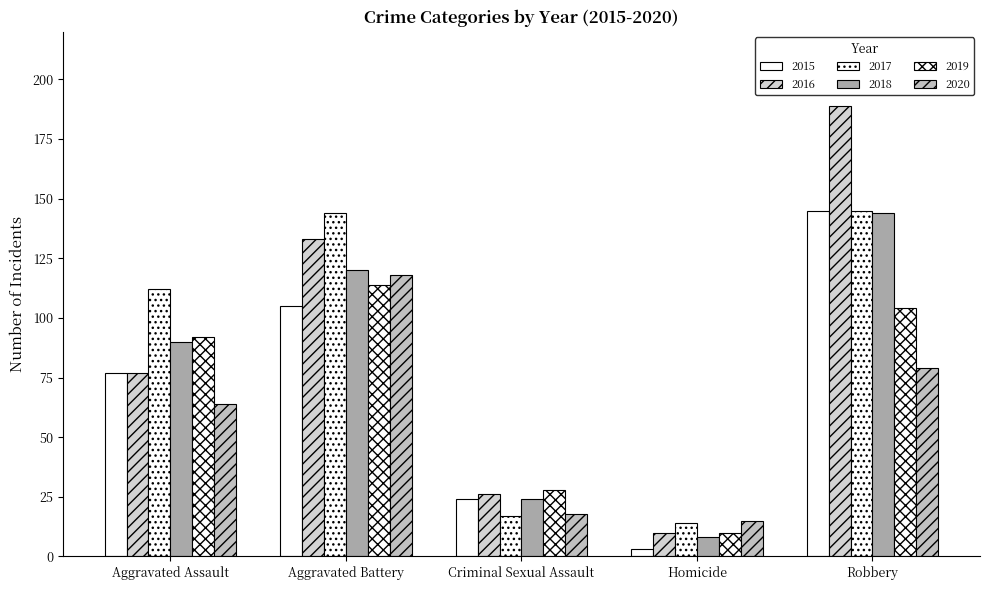

How many data points does each series have?

5